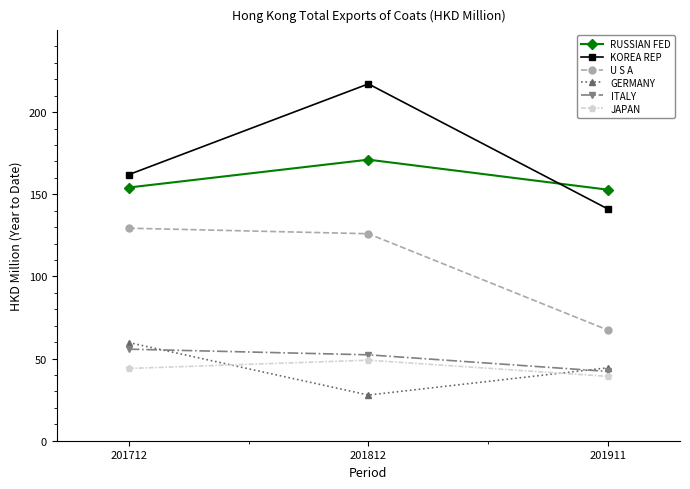

Is the value of RUSSIAN FED at 201812 greater than the value of ITALY at 201812?

Yes